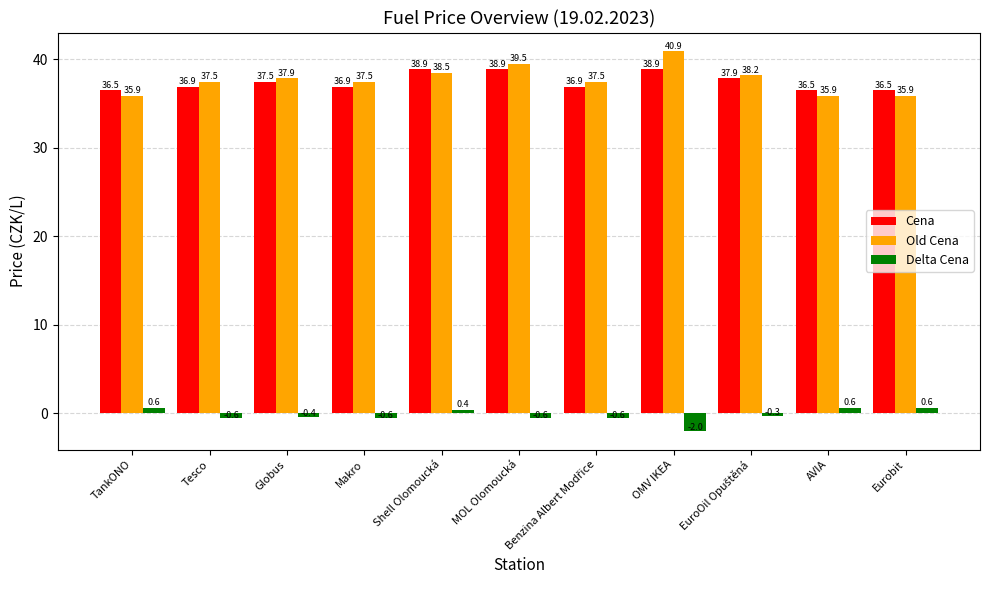

Which series has the largest total across all categories?

Old Cena